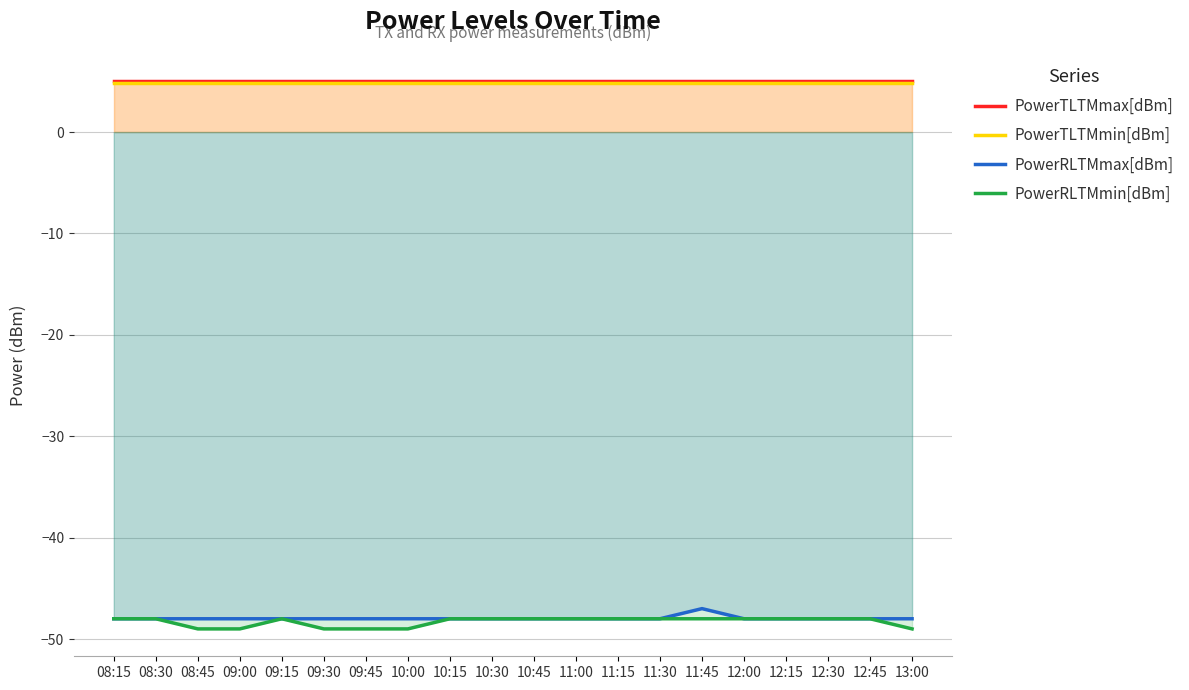

Is it true that PowerRLTMmax[dBm] equals -28.7 at 08:45?

False